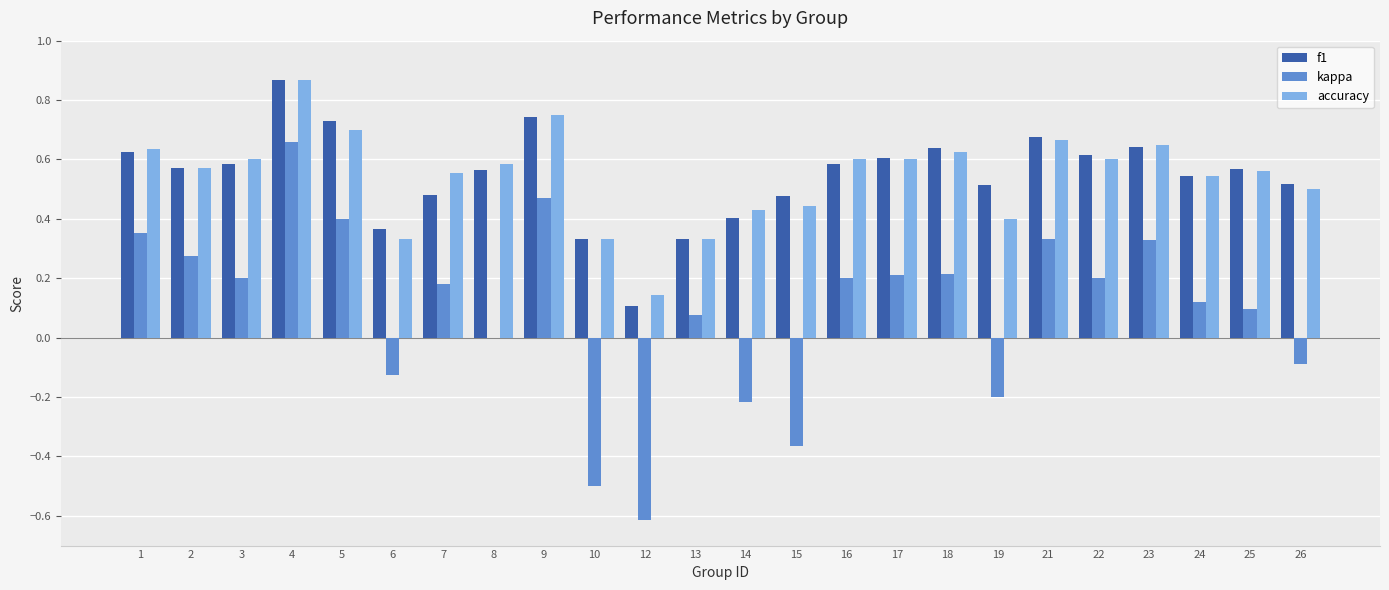

Between 6 and 18, which series saw the biggest shift?

kappa